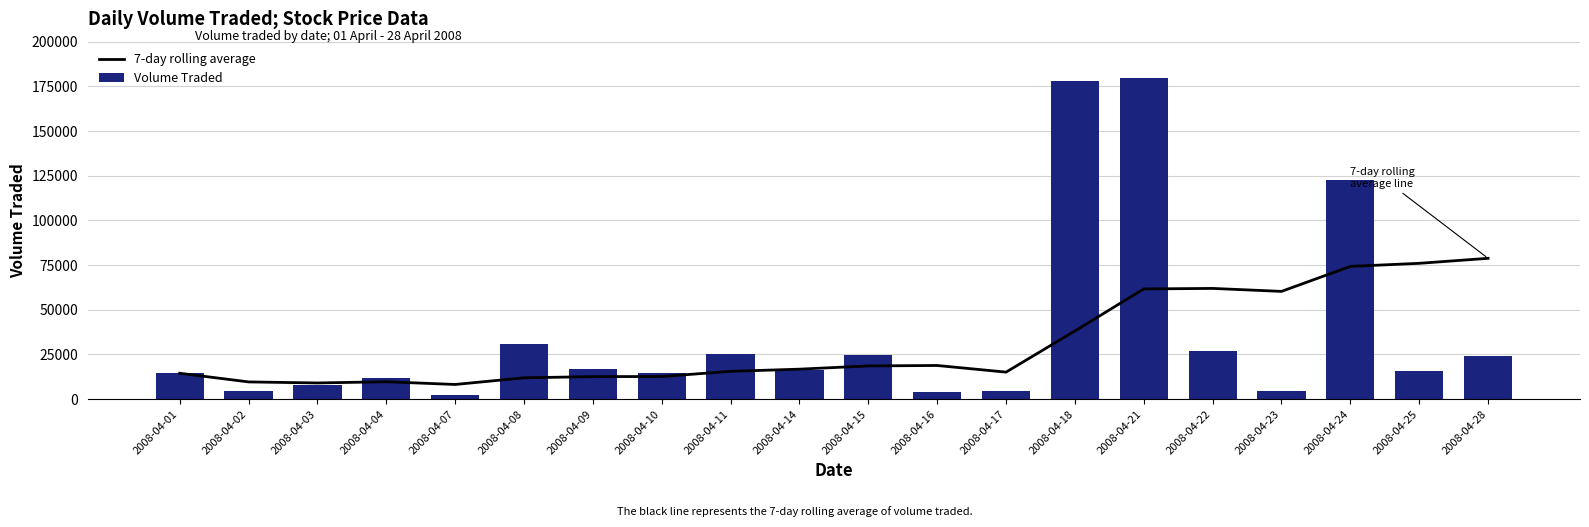

What is the difference between the highest and lowest values at 2008-04-08?

18650.0